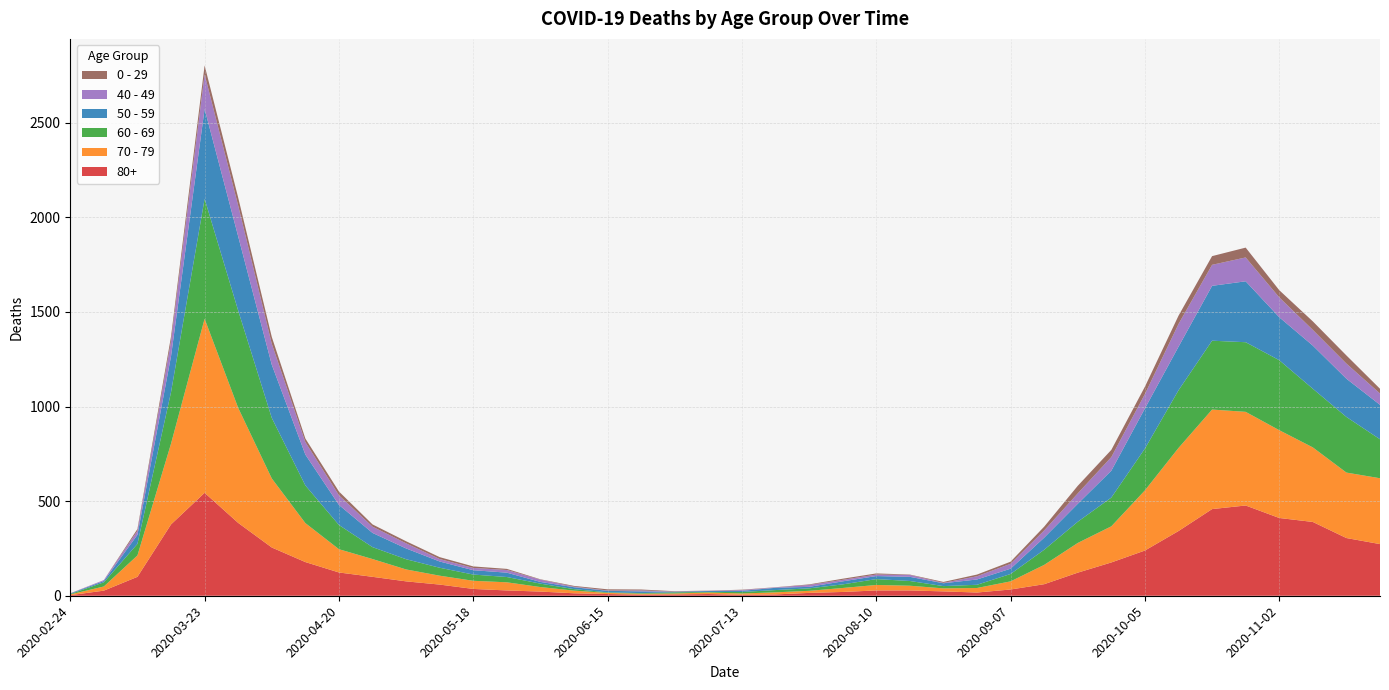

Reading right to left, extract all data points from this chart.

80+: 273	305	390	411	477	458	342	239	176	122	61	33	17	23	28	28	20	15	7	5	9	7	6	9	13	22	28	36	59	76	100	123	178	255	385	544	377	100	27	3
70 - 79: 348	346	394	464	495	526	439	318	191	157	102	43	24	16	25	29	21	11	11	7	8	5	5	6	14	24	43	43	47	63	94	123	206	365	608	920	427	113	22	4
60 - 69: 206	294	310	370	368	364	305	221	152	112	80	39	17	12	25	31	19	13	12	8	3	6	3	3	8	18	28	33	42	54	63	128	199	320	514	634	272	61	22	2
50 - 59: 182	202	228	227	322	290	230	212	142	95	64	28	28	15	22	16	16	8	12	6	5	3	9	8	10	9	23	23	33	57	75	106	163	281	392	475	190	48	7	3
40 - 49: 60	80	83	105	126	111	120	76	72	55	38	26	17	2	10	8	8	10	2	4	1	1	5	2	3	12	14	12	13	27	33	51	66	111	163	183	79	21	5	0
0 - 29: 25	43	45	38	52	46	44	39	38	40	20	11	9	5	2	6	6	3	1	2	1	2	5	6	4	2	6	8	10	11	12	20	19	36	42	47	25	10	0	1